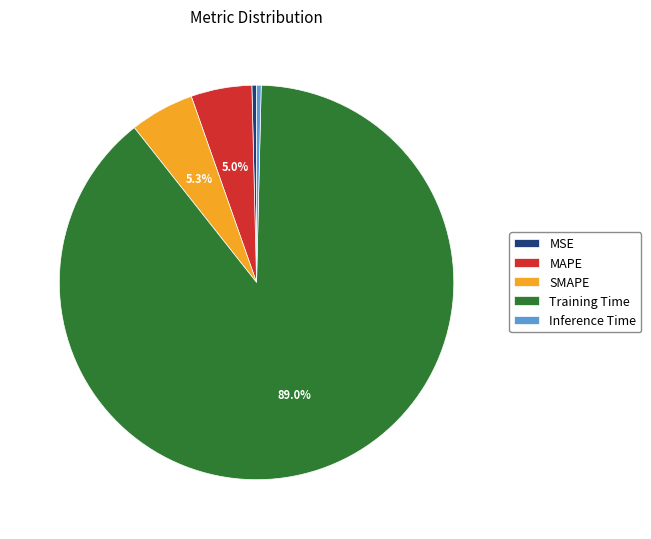

How many slices are in this pie chart?

5